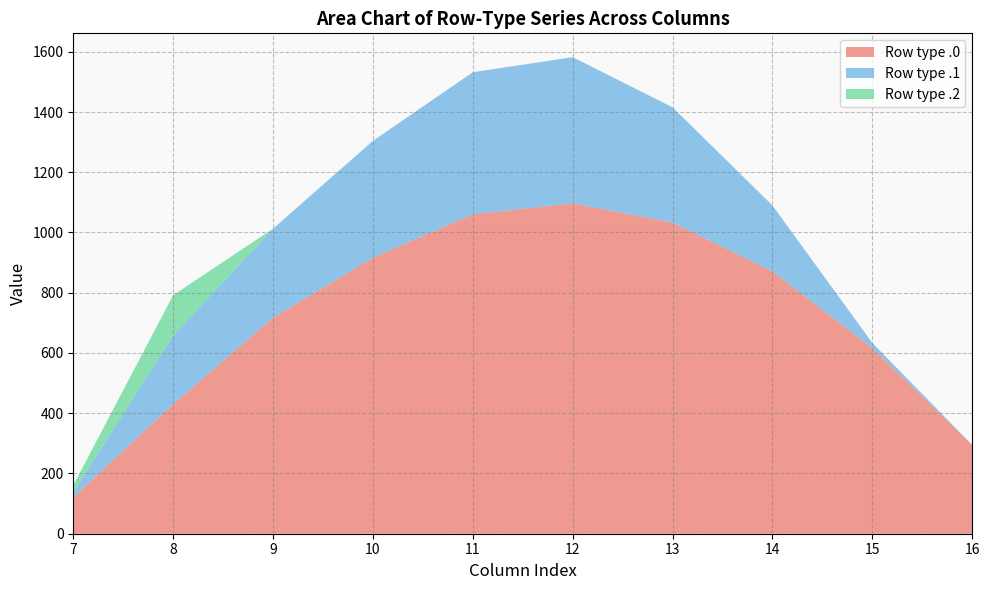

What is the total value across all series at 9?

1012.8